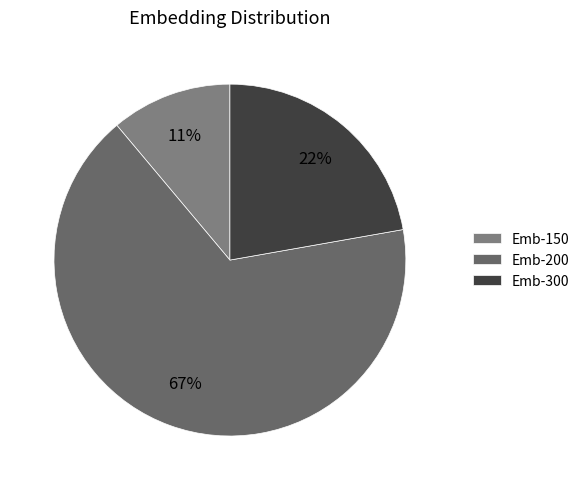

How many segments does this pie chart have?

3